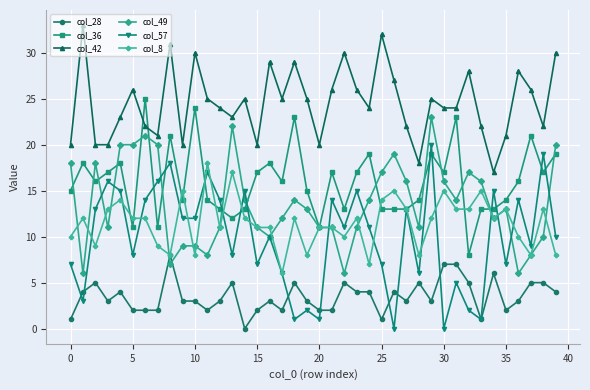

Which series has the largest range (max minus min)?

col_57